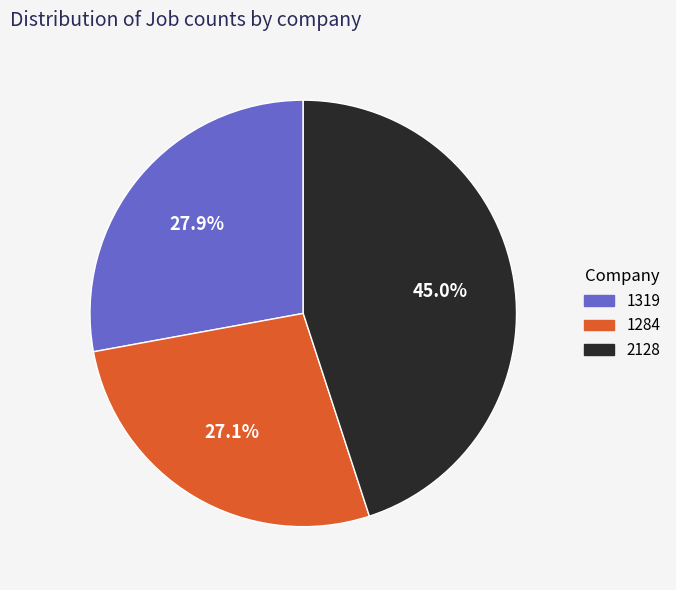

Combined, what portion of the pie is 1284 and 2128?

72.1%